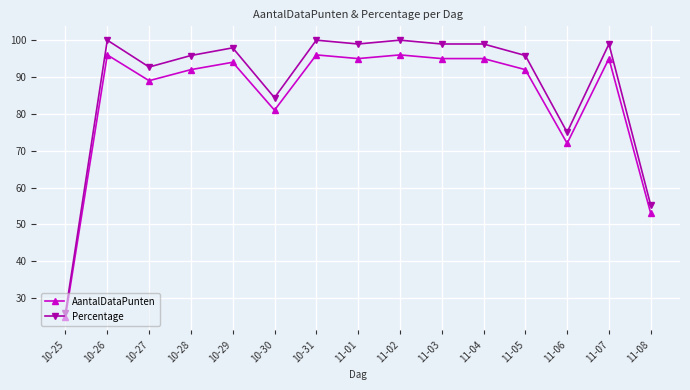

Rank the series by their maximum value, from lowest to highest.

AantalDataPunten, Percentage